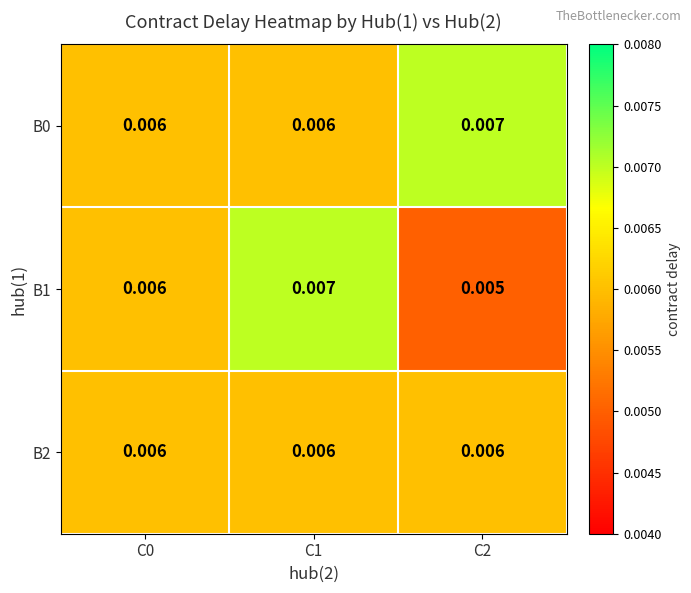

Between C1 and C0, which is larger?

C1